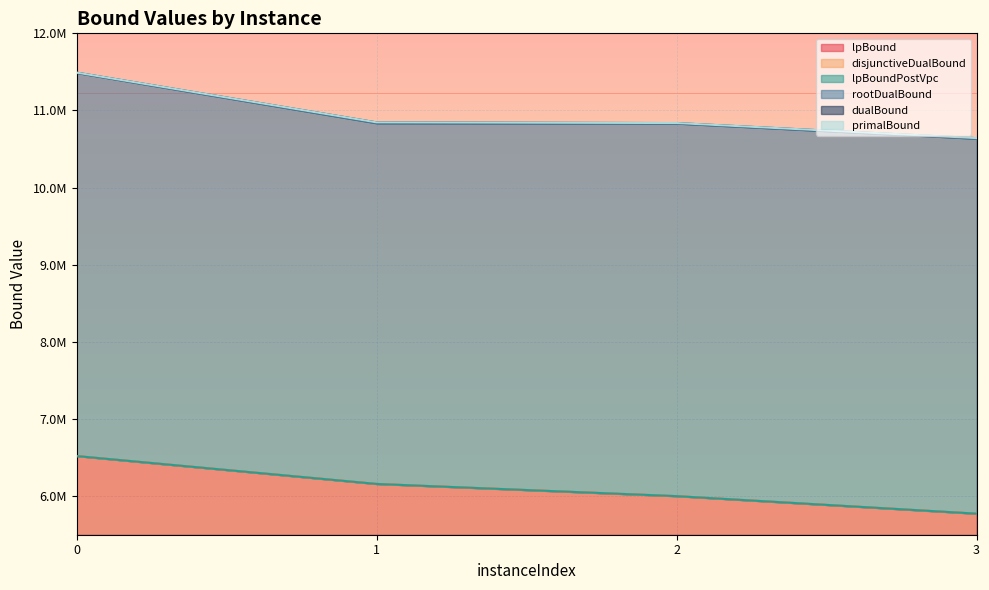

Which series has the largest range (max minus min)?

rootDualBound